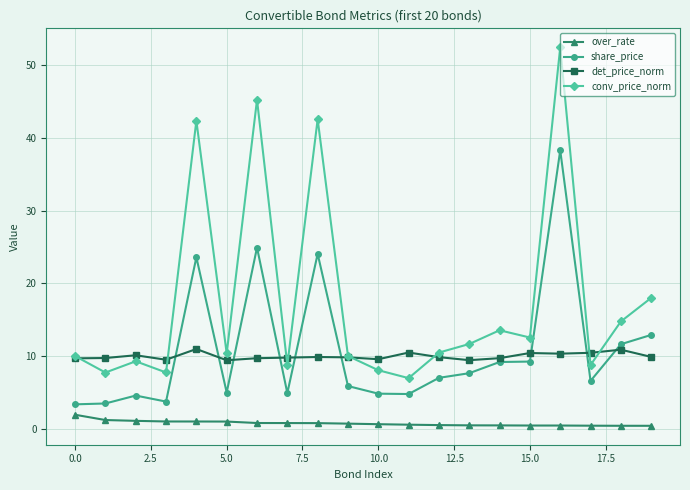

What is the value of the det_price_norm point at the 1st from the left?

9.7